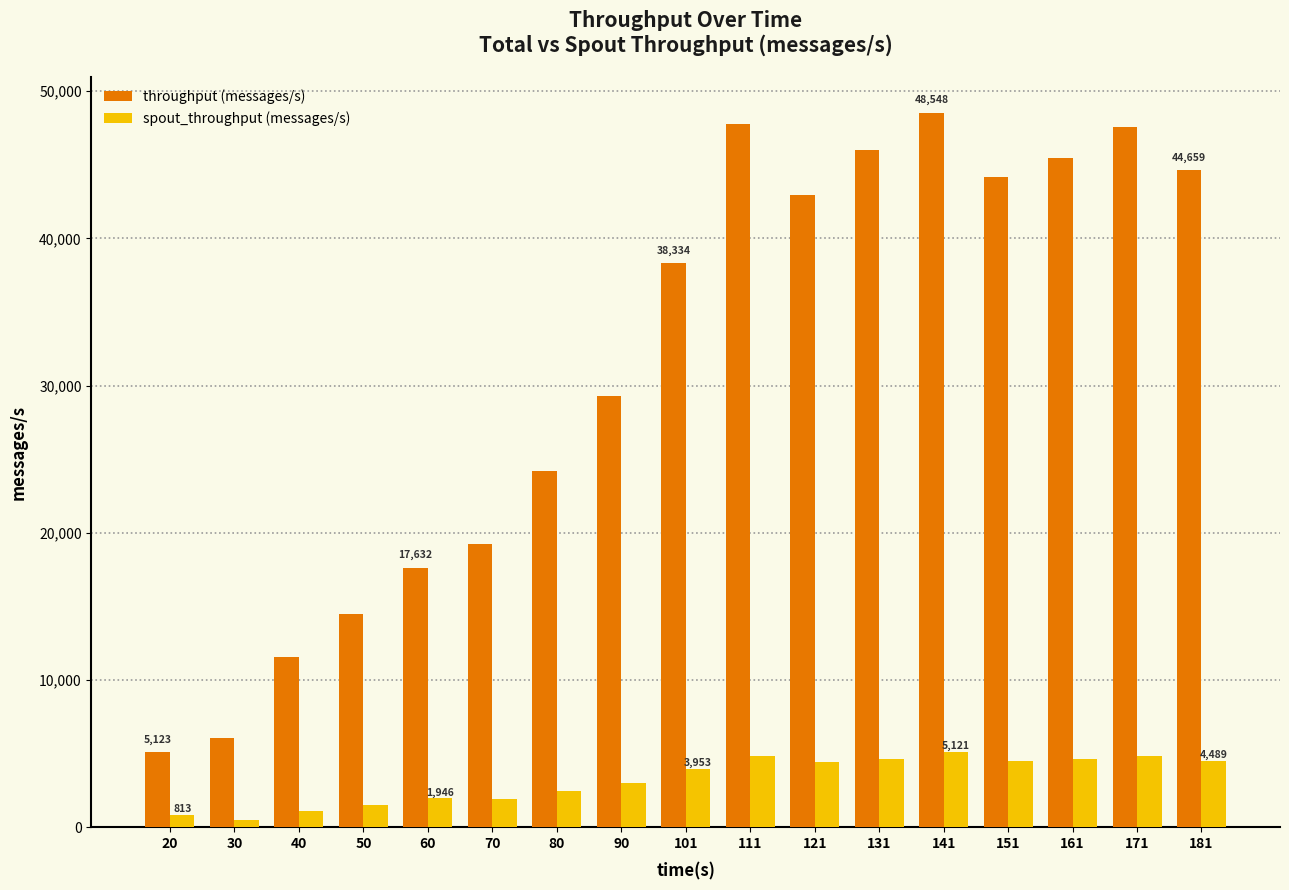

Rank the series at 141 from highest to lowest value.

throughput (messages/s), spout_throughput (messages/s)